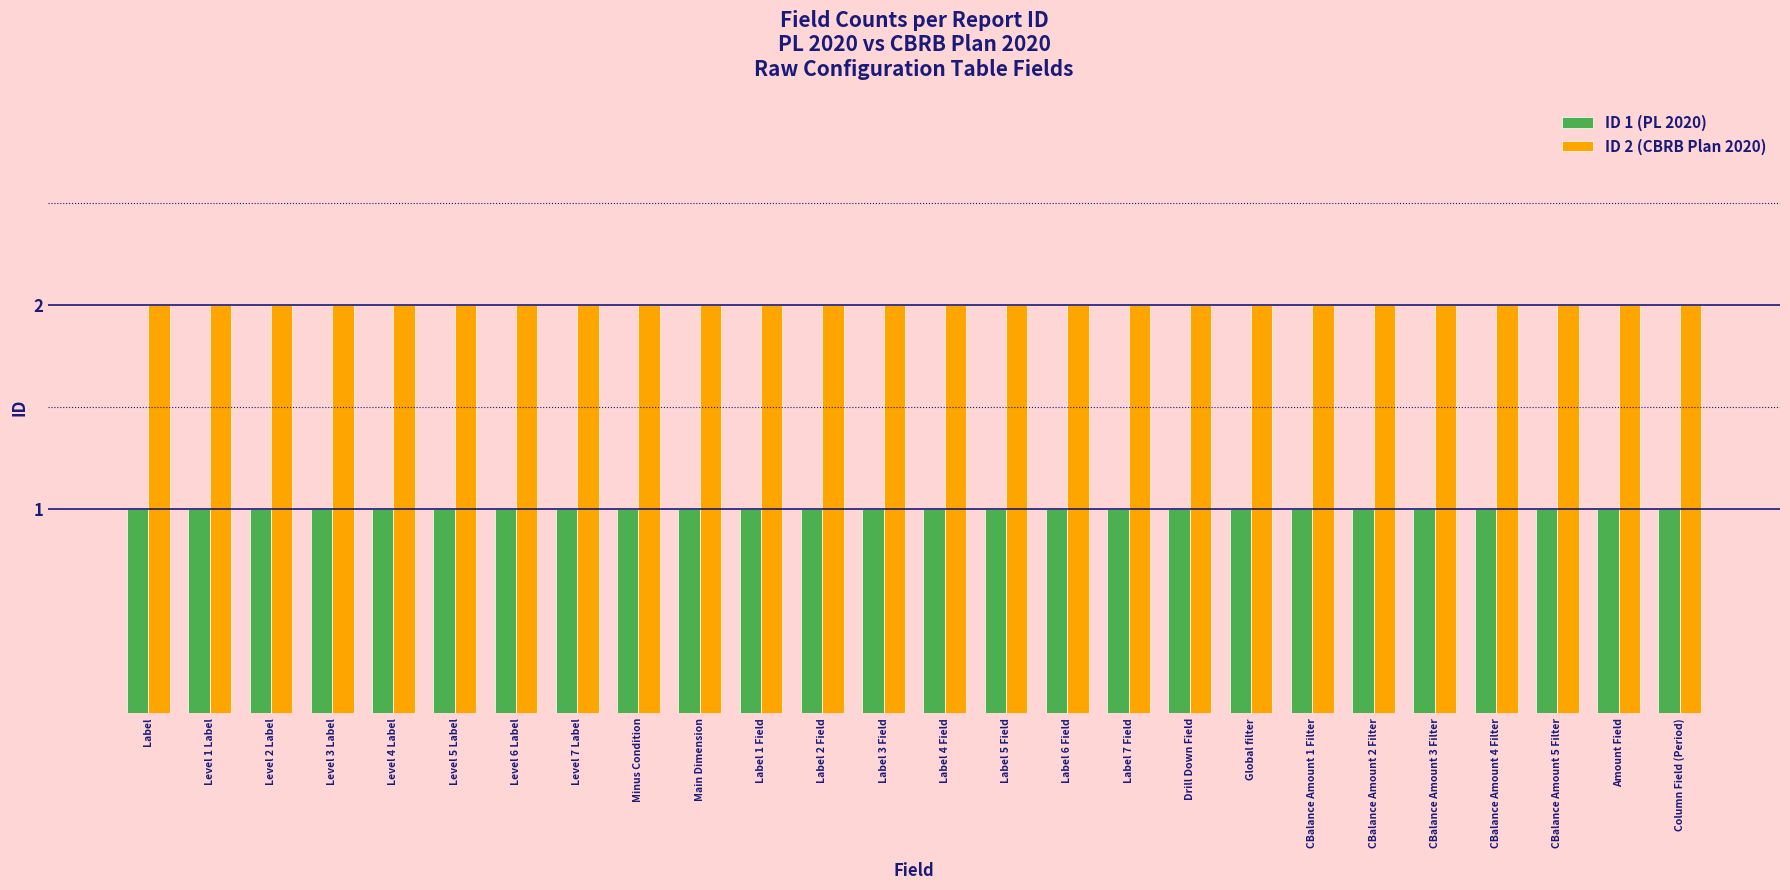

Reading left to right, extract all data points from this chart.

ID 1 (PL 2020): Label=1	Level 1 Label=1	Level 2 Label=1	Level 3 Label=1	Level 4 Label=1	Level 5 Label=1	Level 6 Label=1	Level 7 Label=1	Minus Condition=1	Main Dimension=1	Label 1 Field=1	Label 2 Field=1	Label 3 Field=1	Label 4 Field=1	Label 5 Field=1	Label 6 Field=1	Label 7 Field=1	Drill Down Field=1	Global filter=1	CBalance Amount 1 Filter=1	CBalance Amount 2 Filter=1	CBalance Amount 3 Filter=1	CBalance Amount 4 Filter=1	CBalance Amount 5 Filter=1	Amount Field=1	Column Field (Period)=1
ID 2 (CBRB Plan 2020): Label=2	Level 1 Label=2	Level 2 Label=2	Level 3 Label=2	Level 4 Label=2	Level 5 Label=2	Level 6 Label=2	Level 7 Label=2	Minus Condition=2	Main Dimension=2	Label 1 Field=2	Label 2 Field=2	Label 3 Field=2	Label 4 Field=2	Label 5 Field=2	Label 6 Field=2	Label 7 Field=2	Drill Down Field=2	Global filter=2	CBalance Amount 1 Filter=2	CBalance Amount 2 Filter=2	CBalance Amount 3 Filter=2	CBalance Amount 4 Filter=2	CBalance Amount 5 Filter=2	Amount Field=2	Column Field (Period)=2